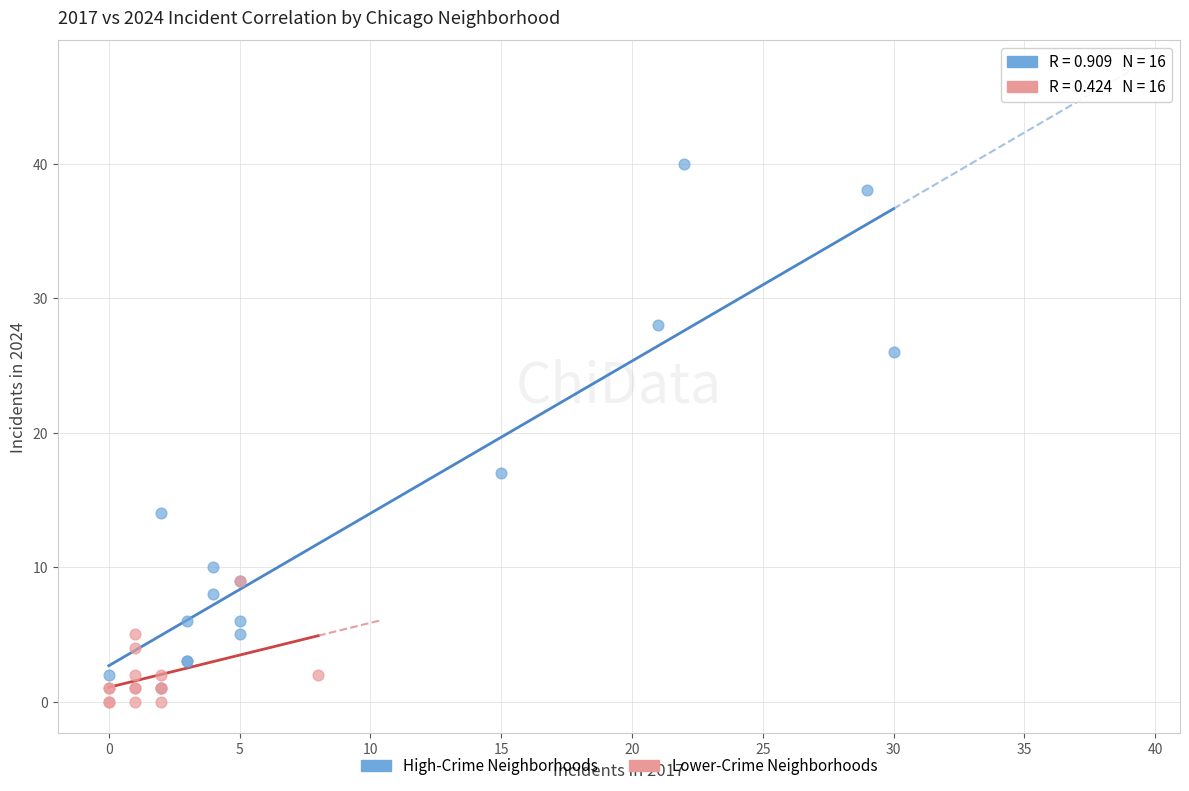

Which series has the largest Y range (max minus min)?

High-Crime Neighborhoods